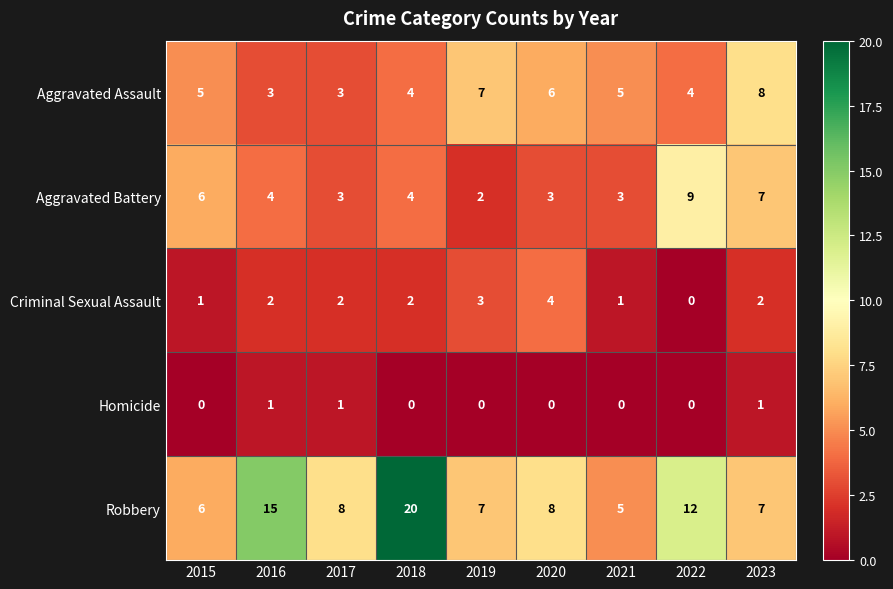

What is the difference between the maximum and minimum values in the Aggravated Battery series?

7